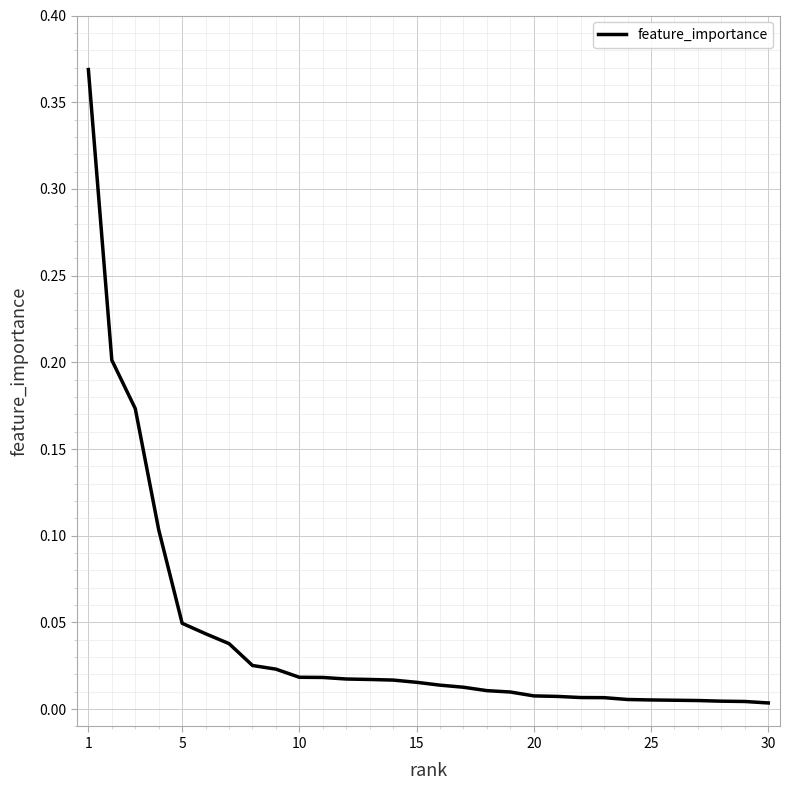

How many lines are shown in the chart?

1